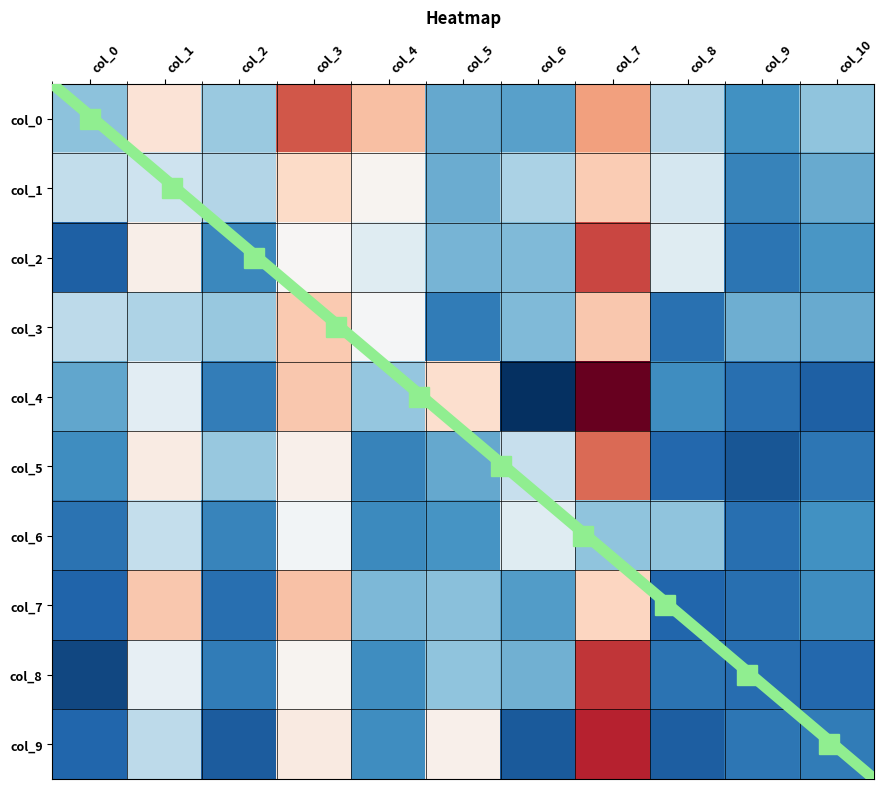

What is the difference between the maximum and minimum values in the col_1 series?

0.1